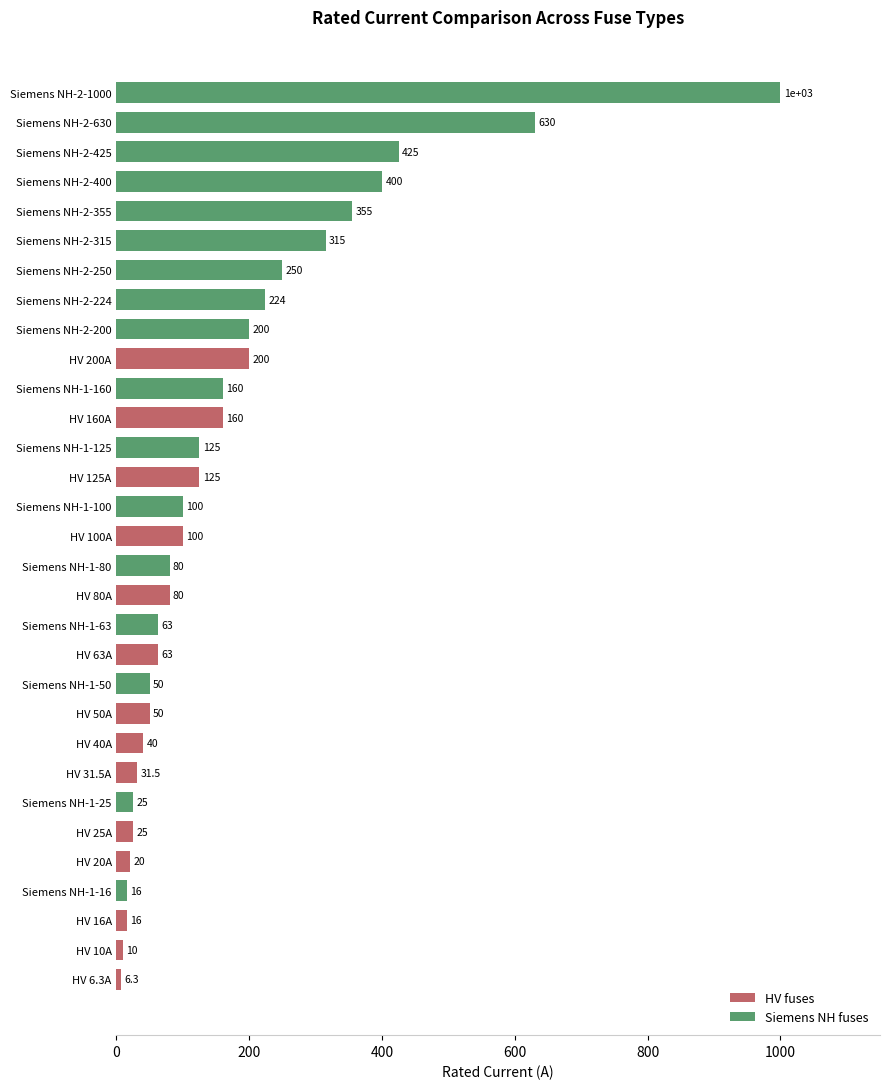

Between HV 6.3A and Siemens NH-1-25, which is larger?

Siemens NH-1-25